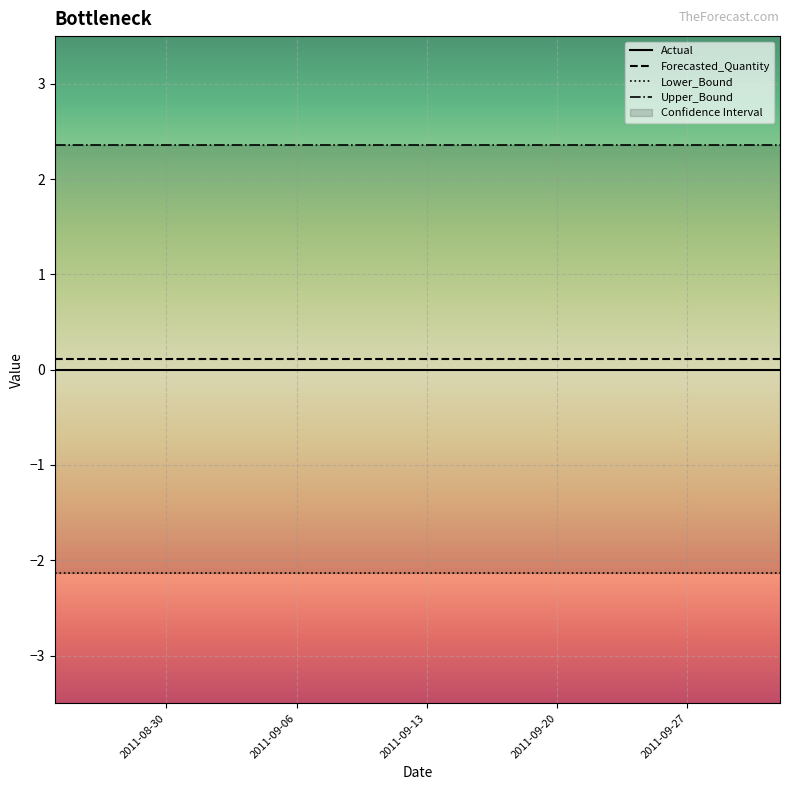

True or false: Forecasted_Quantity and Actual cross at least once.

False